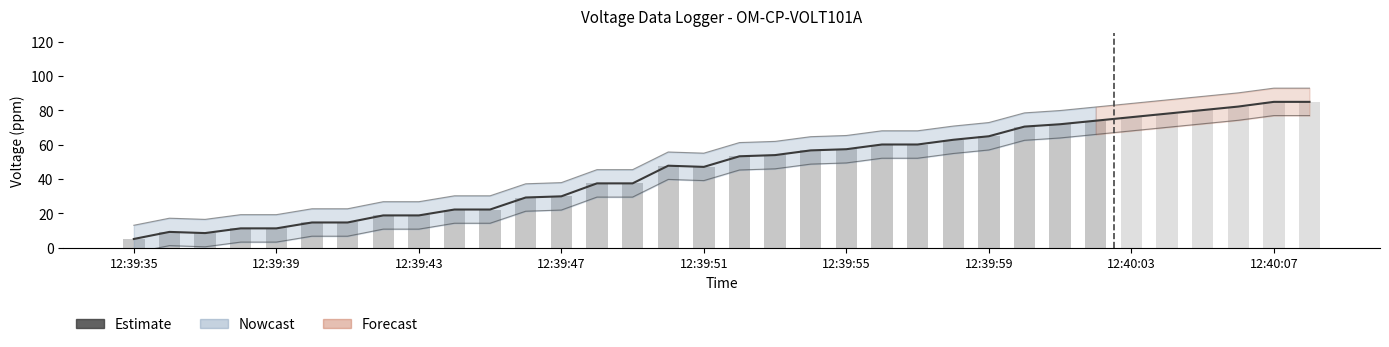

Reading right to left, list all the values displayed in this chart.

12:40:08=85.0	12:40:07=85.0	12:40:06=82.3	12:40:05=80.2	12:40:04=78.1	12:40:03=76.1	12:40:02=74.0	12:40:01=71.9	12:40:00=70.6	12:39:59=64.9	12:39:58=62.9	12:39:57=60.1	12:39:56=60.1	12:39:55=57.4	12:39:54=56.7	12:39:53=53.9	12:39:52=53.2	12:39:51=47.1	12:39:50=47.7	12:39:49=37.4	12:39:48=37.4	12:39:47=29.9	12:39:46=29.2	12:39:45=22.2	12:39:44=22.2	12:39:43=18.7	12:39:42=18.7	12:39:41=14.6	12:39:40=14.6	12:39:39=11.2	12:39:38=11.2	12:39:37=8.4	12:39:36=9.1	12:39:35=5.0